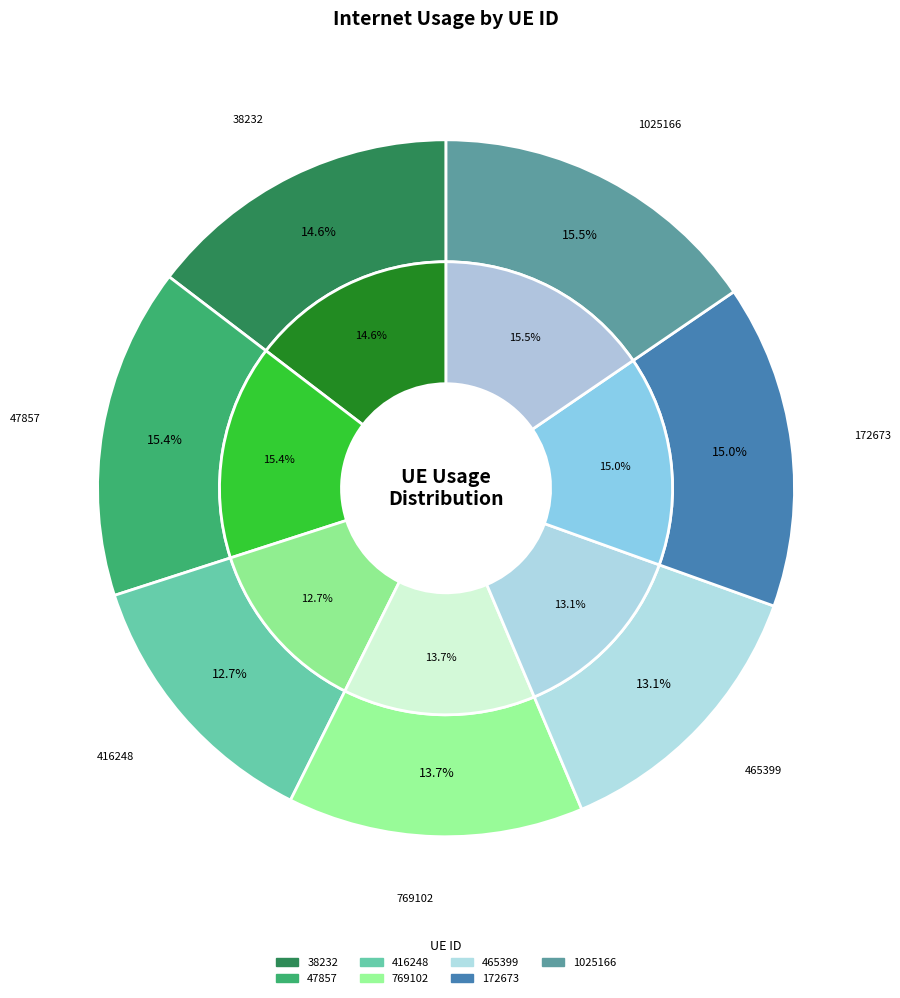

Is there any slice that represents more than half of the pie?

No